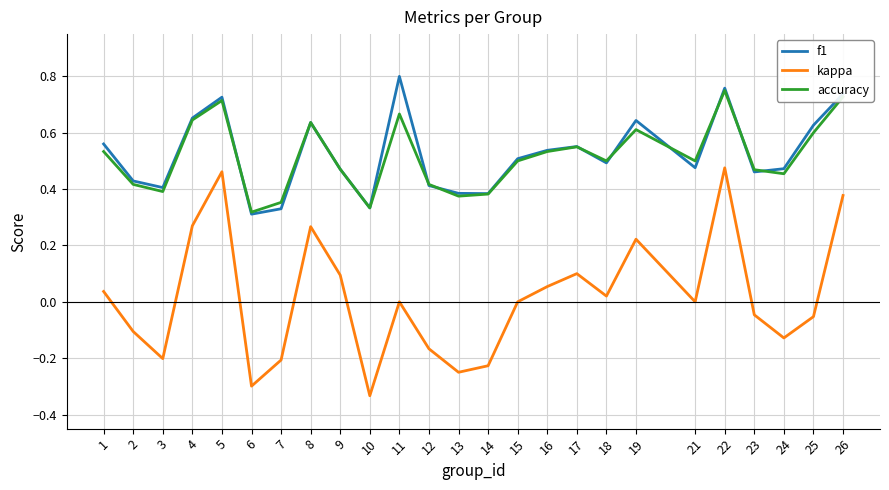

True or false: kappa has a value of -0.2 at 3.

True